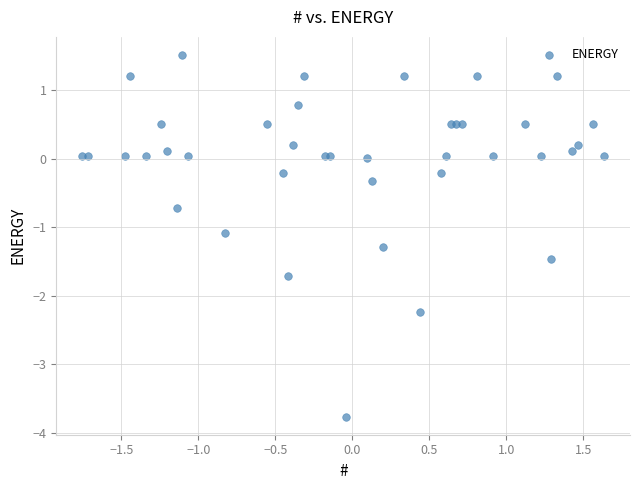

What Y value in the scatter plot is closest to -1?

-1.1